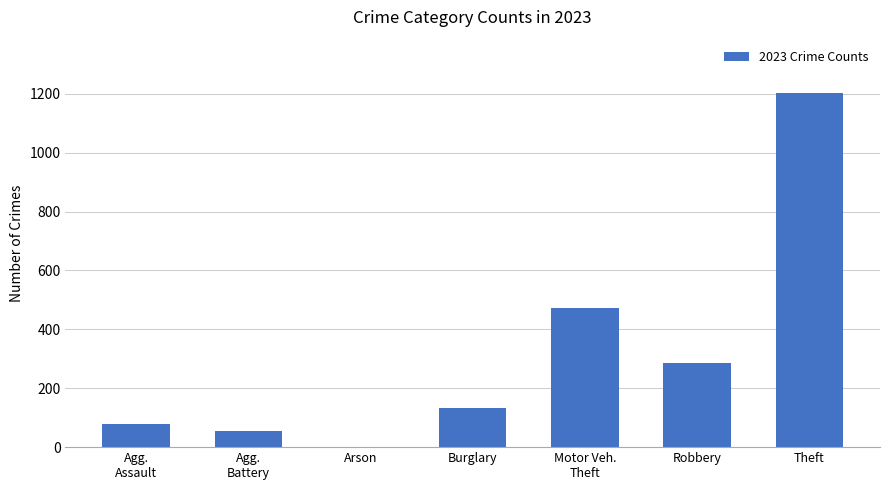

What is the average value?

319